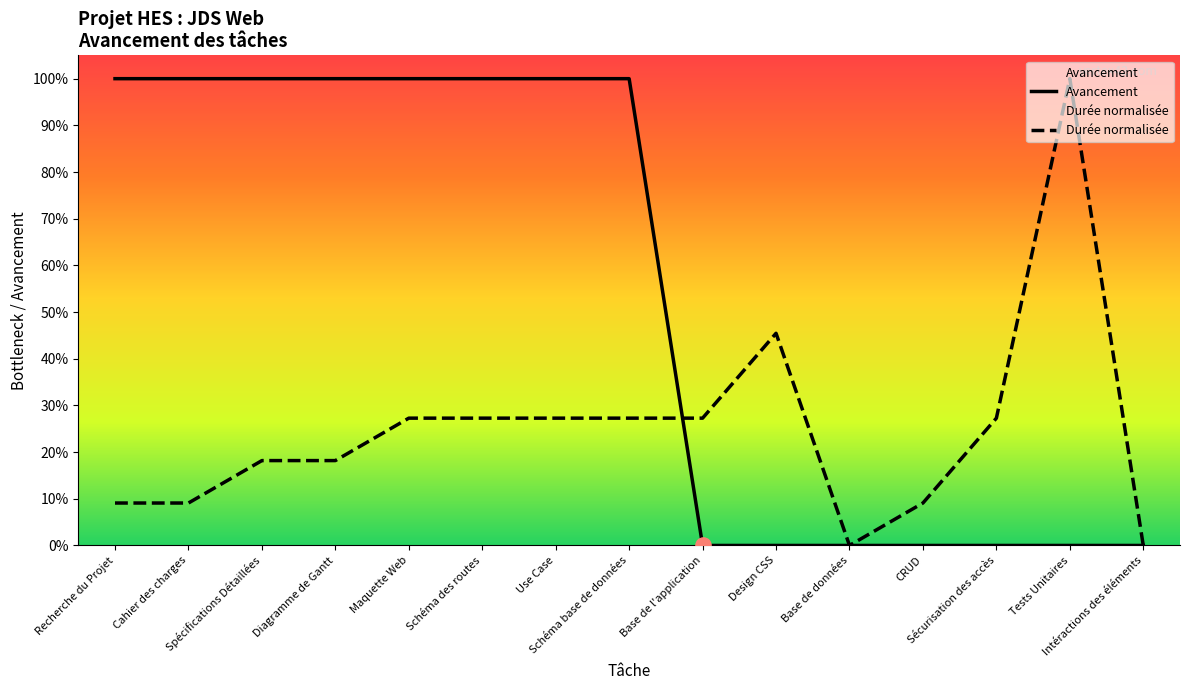

Which series has the largest total across all categories?

Avancement